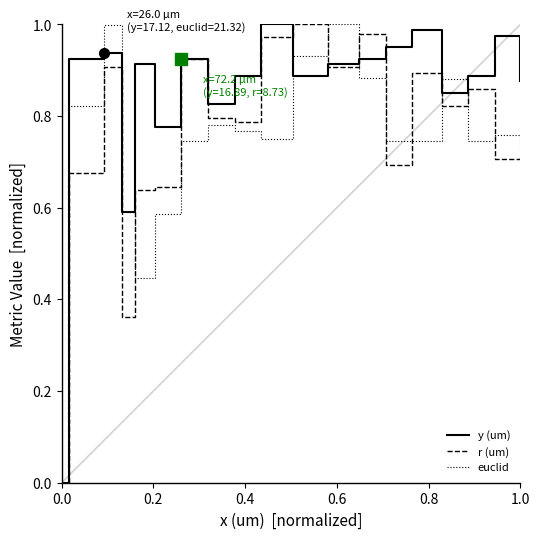

What is the sum of the y (um) values at 6 and 0.2?

0.8